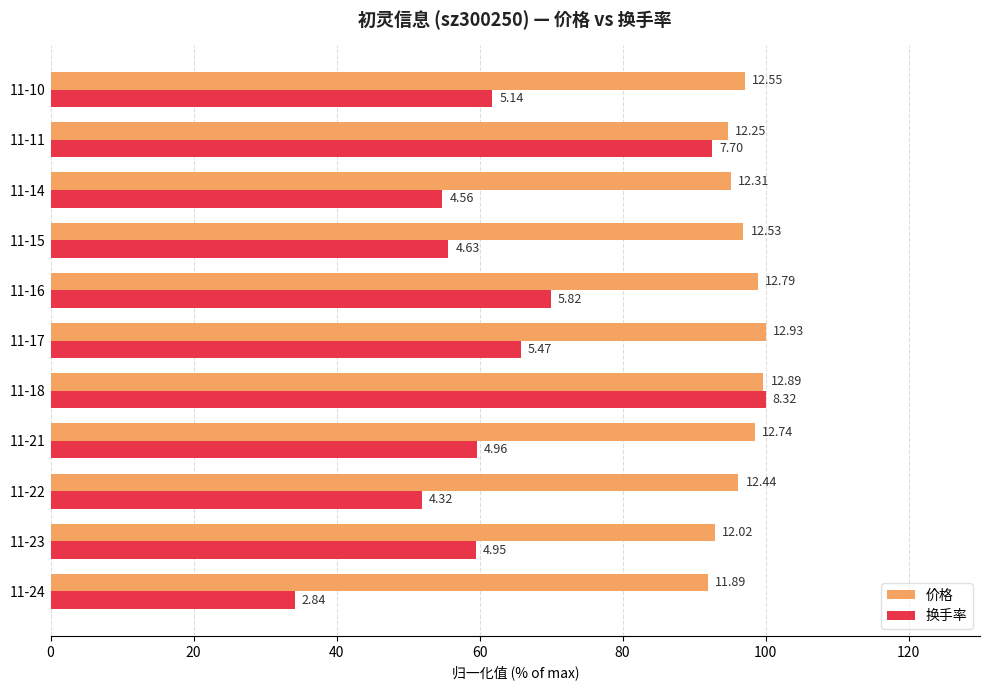

At how many categories does at least one series exceed 69?

11